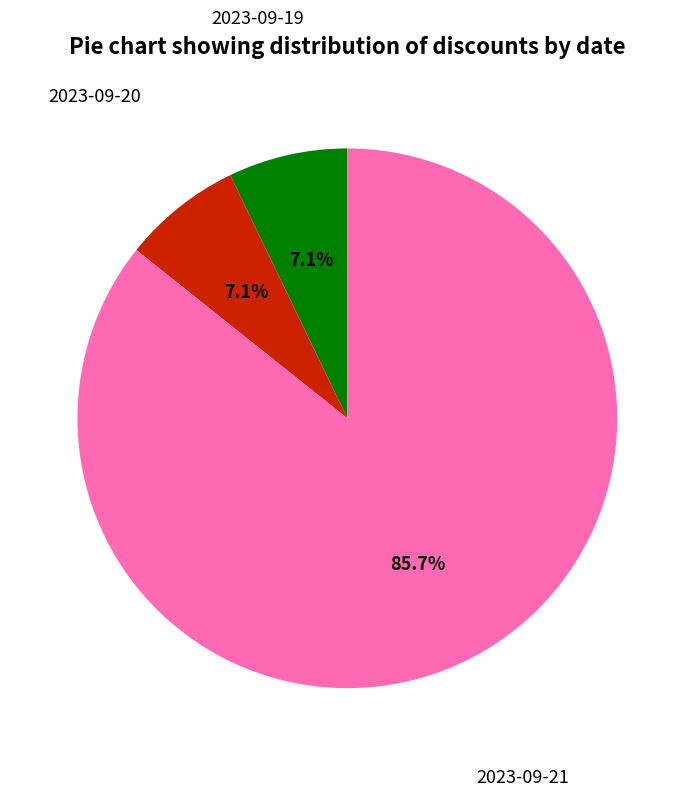

Does any single category account for the majority?

Yes